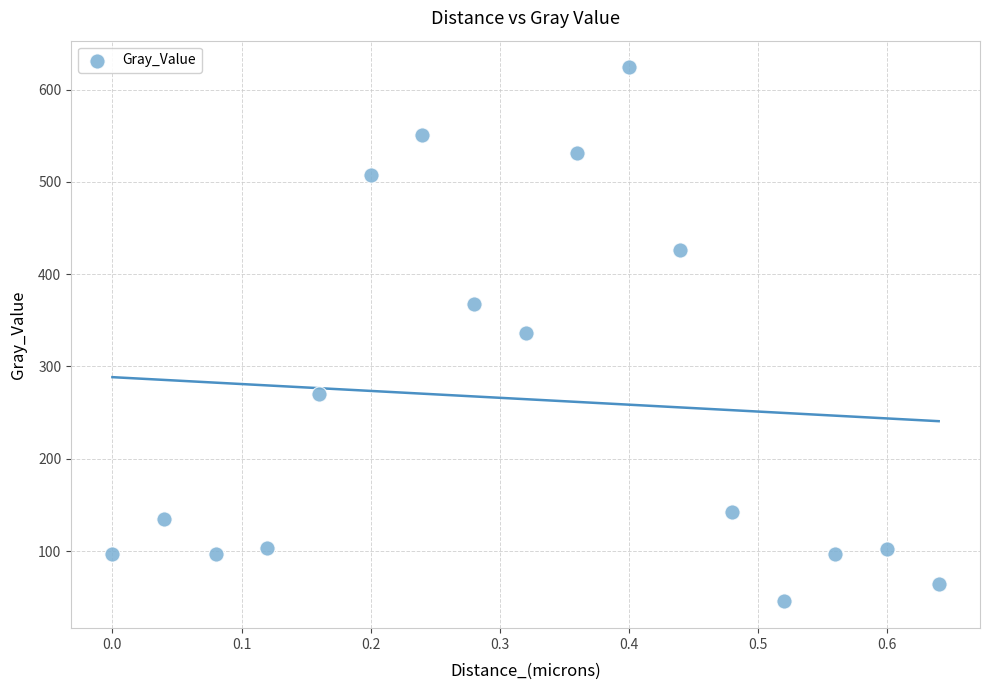

What is the range of Y values (max minus min)?

578.8